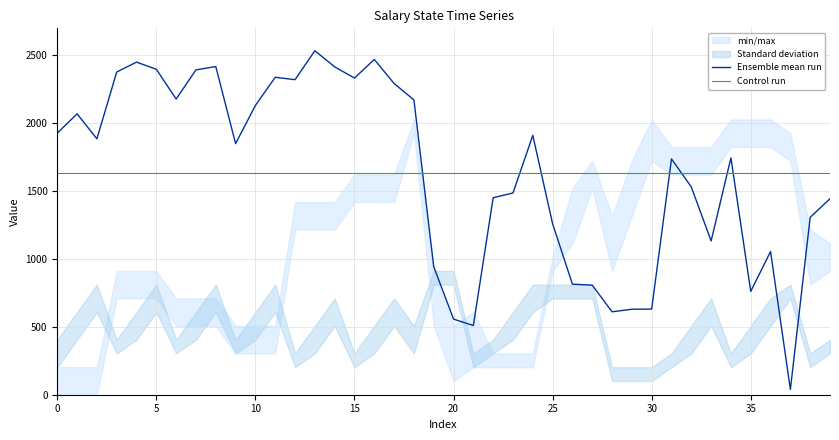

The value of Ensemble mean run at 27 is 1401.9. True or false?

False